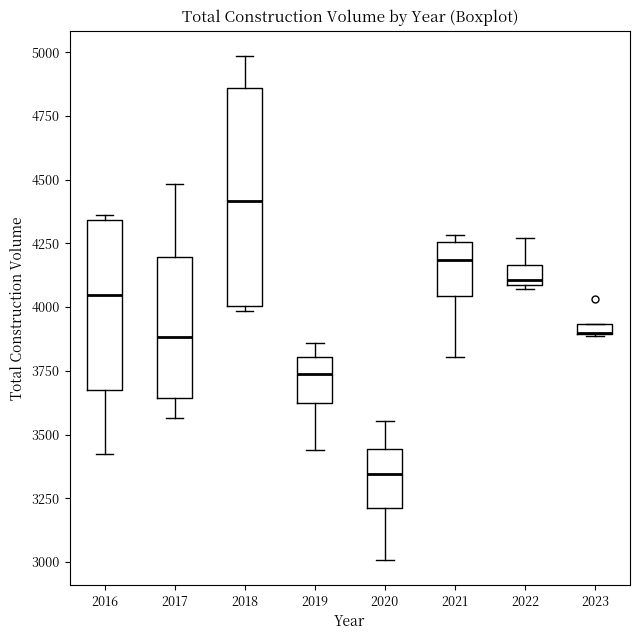

Which box is the tallest, from its lower edge to its upper edge?

2018